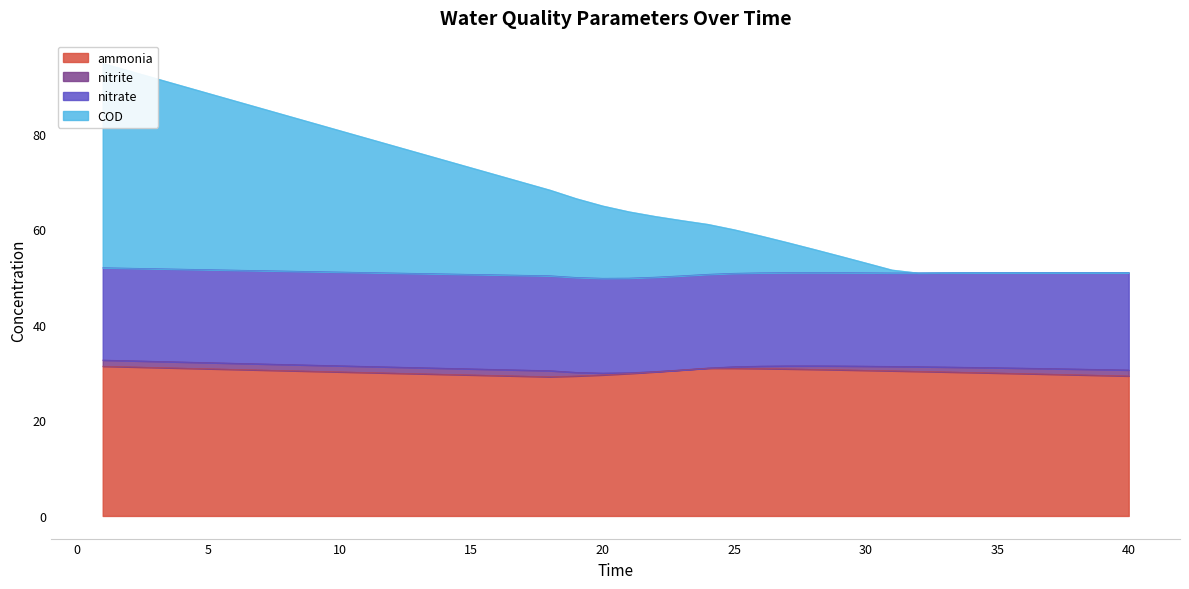

Which category has the lowest value across all series?

18